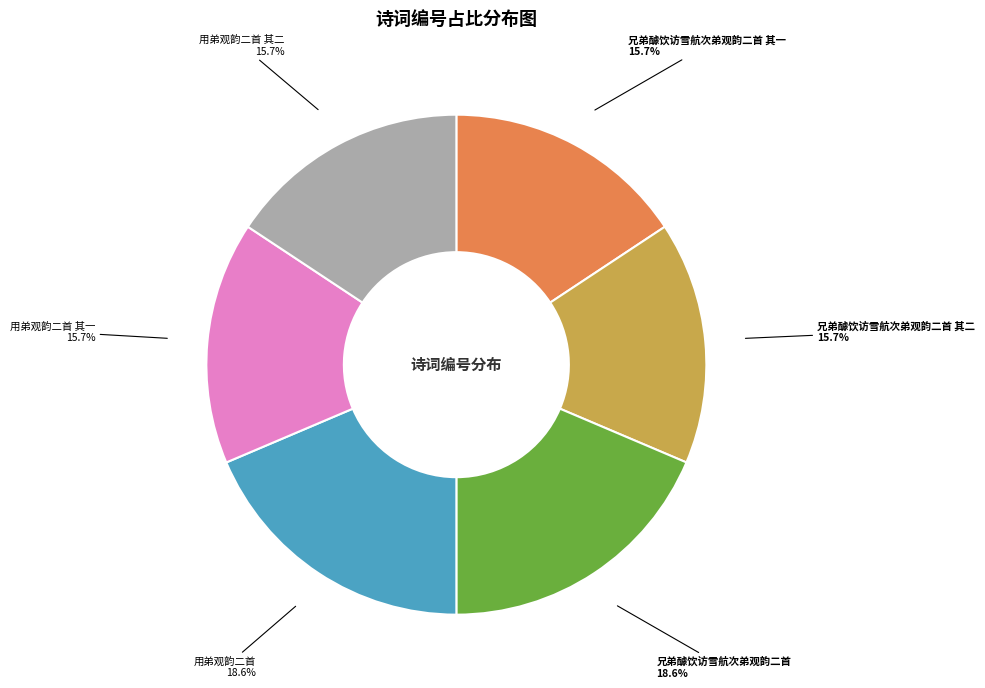

Is there a majority slice in this chart?

No